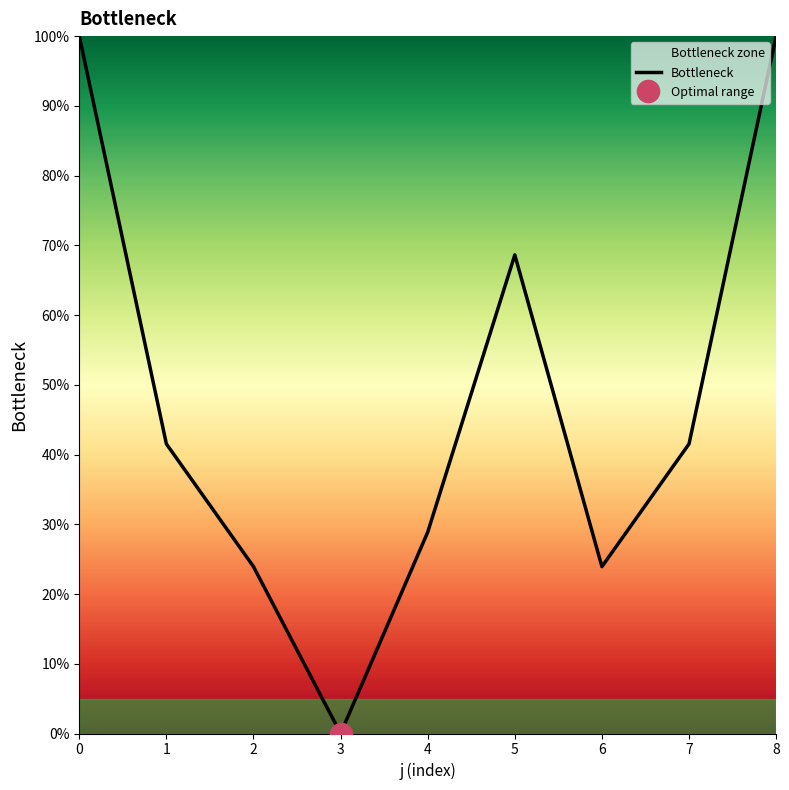

True or false: the data shows 28.9 at 4.

True